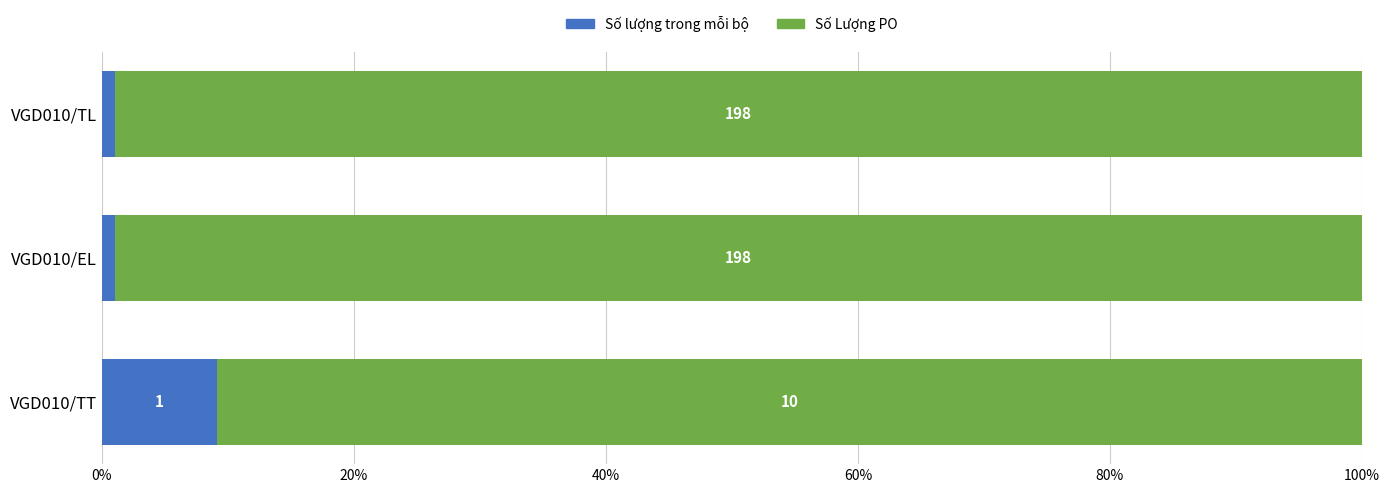

Which series has the widest spread of values?

Số Lượng PO